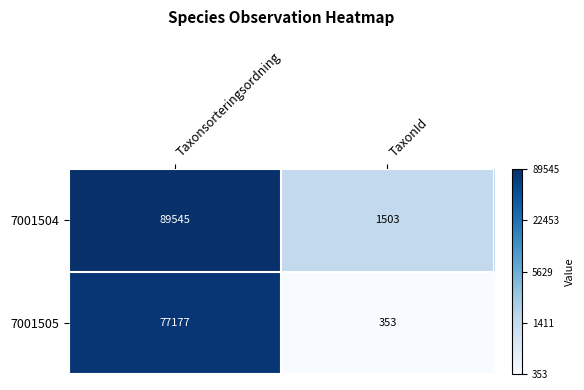

Rank the series by their average value, from lowest to highest.

7001505, 7001504